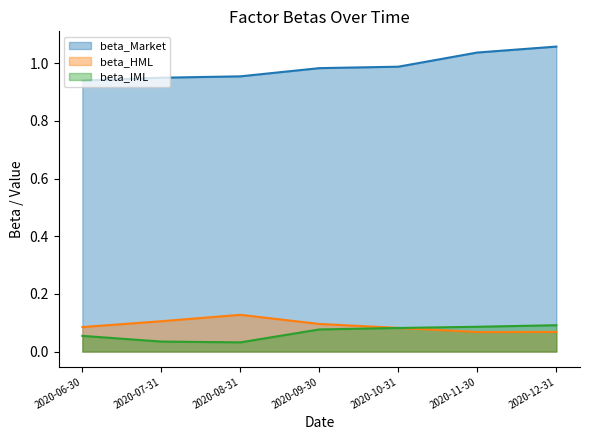

What are all the series names shown in the legend?

beta_Market, beta_HML, beta_IML